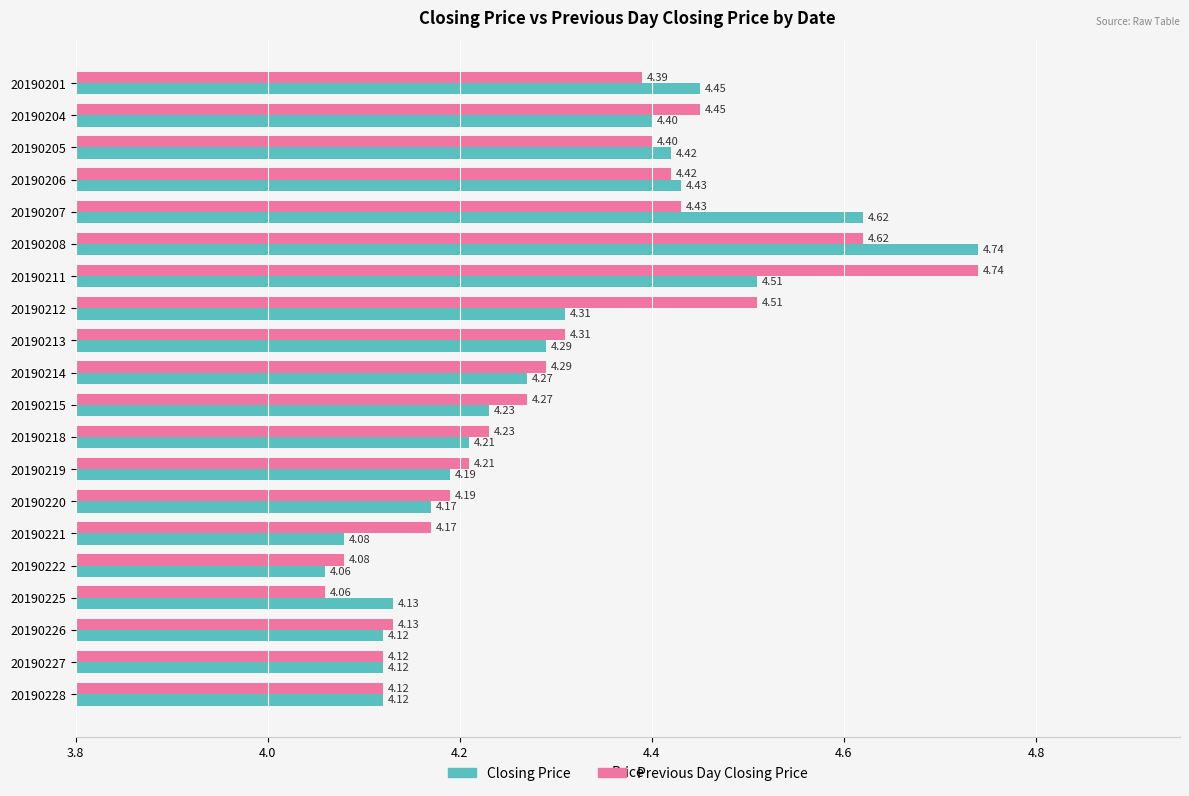

What is the sum of the Closing Price values at 20190219 and 20190201?

8.6